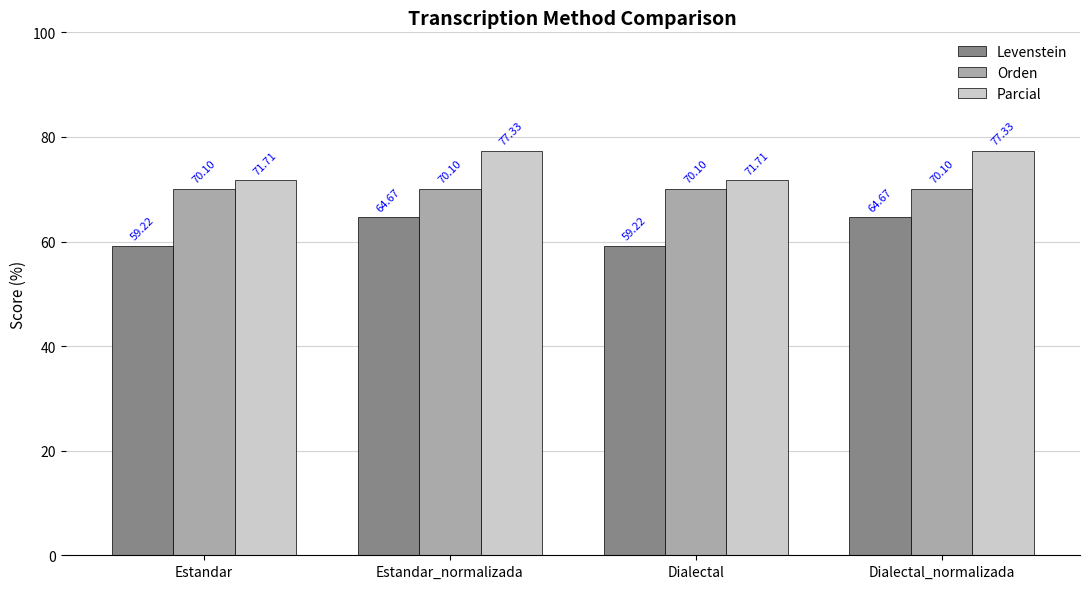

What is the smallest value displayed?

59.2